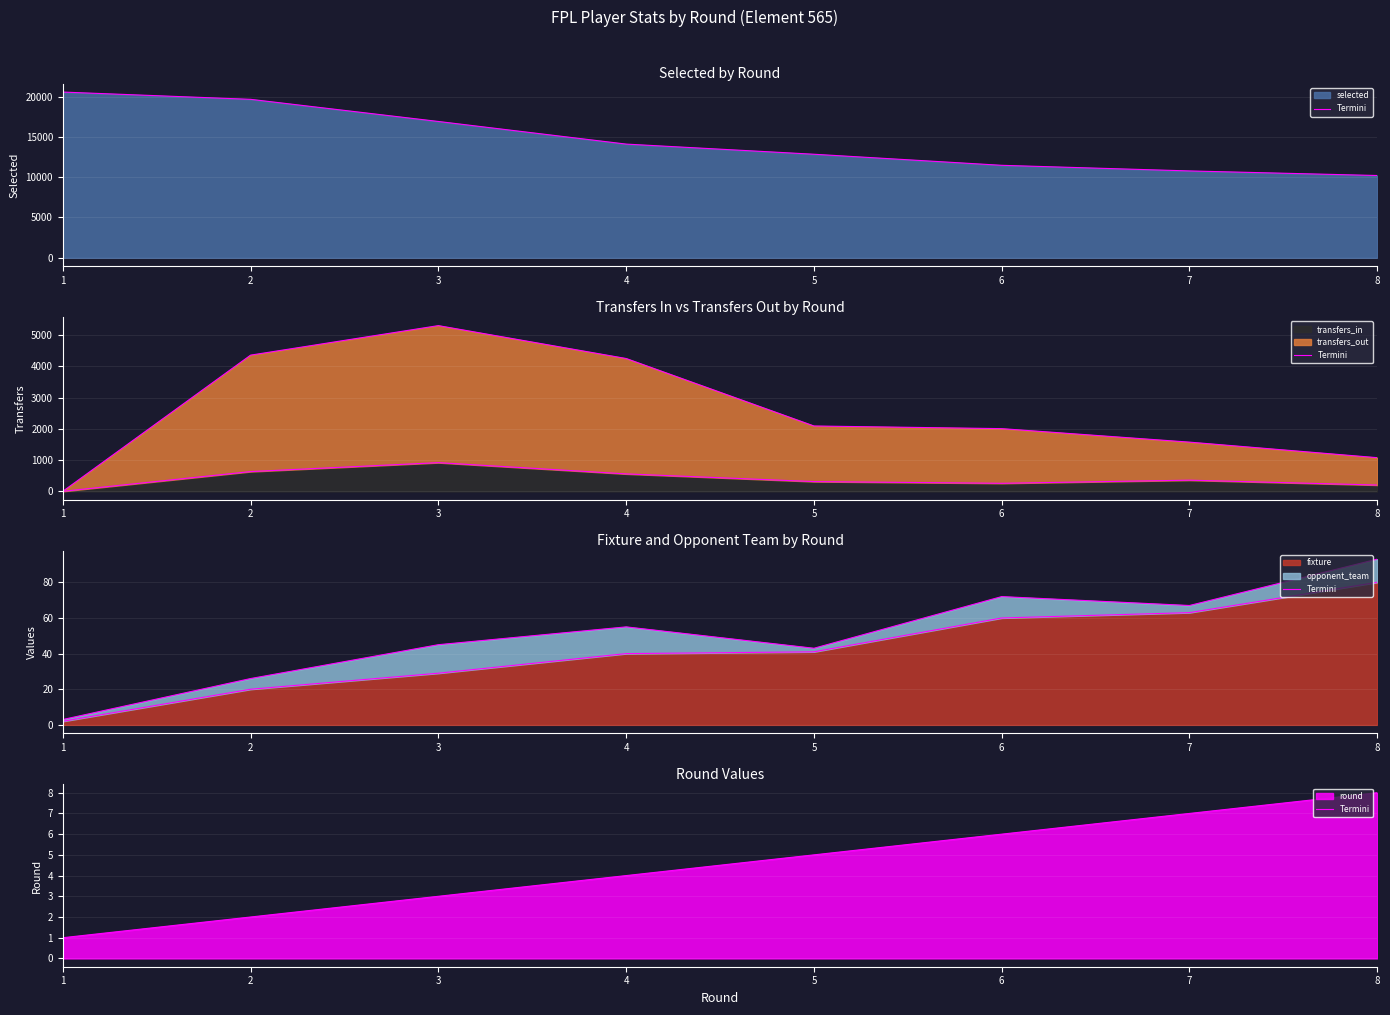

What is the difference between the maximum and minimum values in the transfers_in_termini series?

918